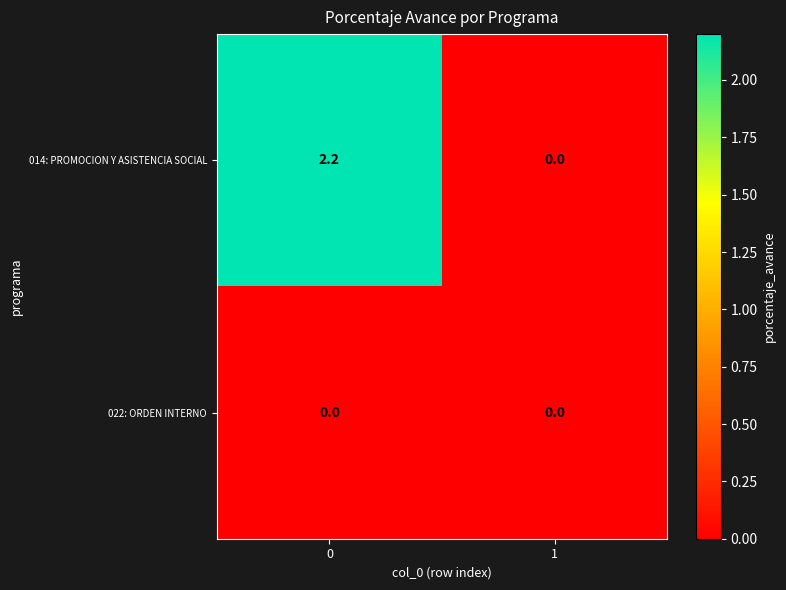

Rank the series by their maximum value, from lowest to highest.

022: ORDEN INTERNO, 014: PROMOCION Y ASISTENCIA SOCIAL